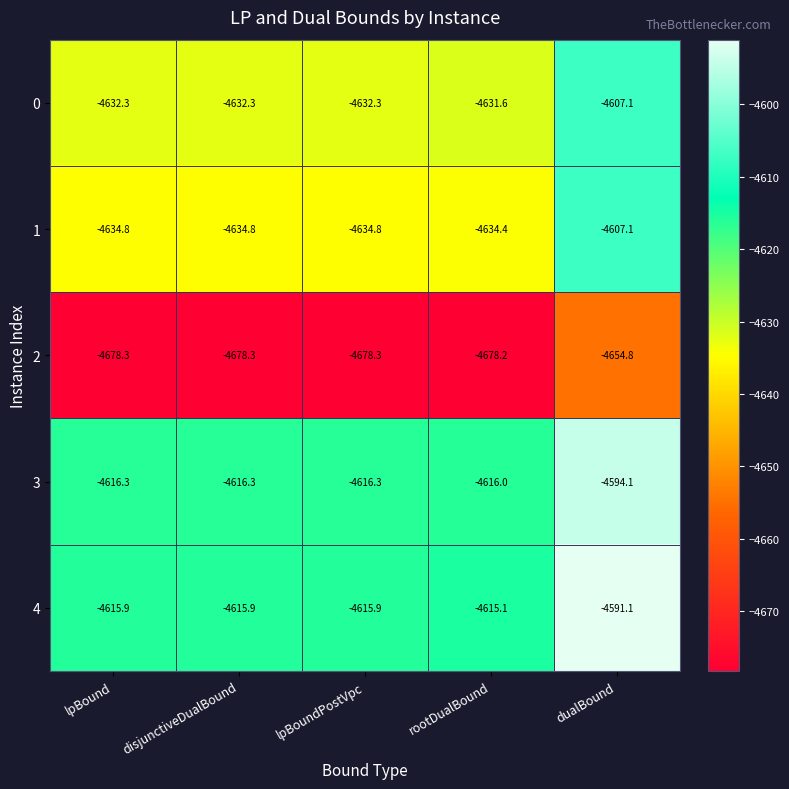

At which category is the sum across all series the highest?

dualBound